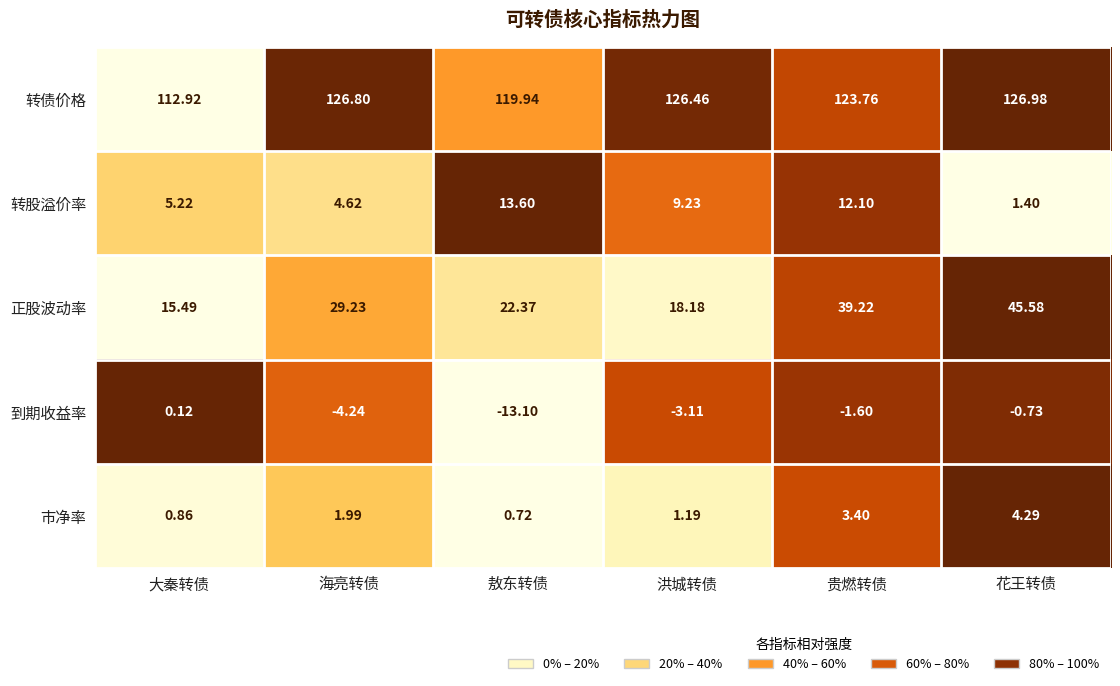

At which label does 正股波动率 reach its peak?

花王转债